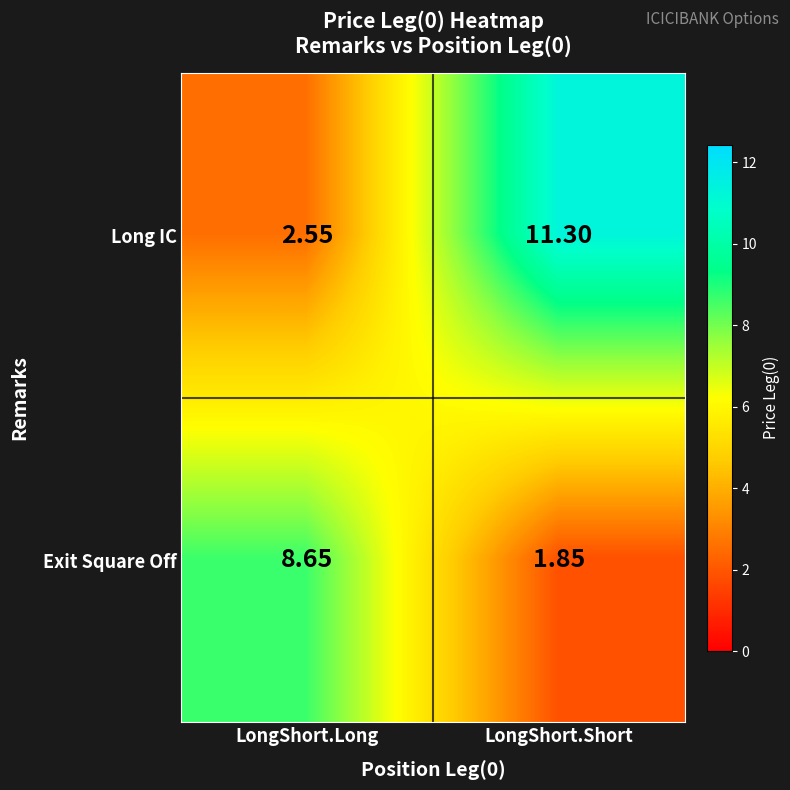

Between LongShort.Long and LongShort.Short, which series saw the biggest shift?

Long IC